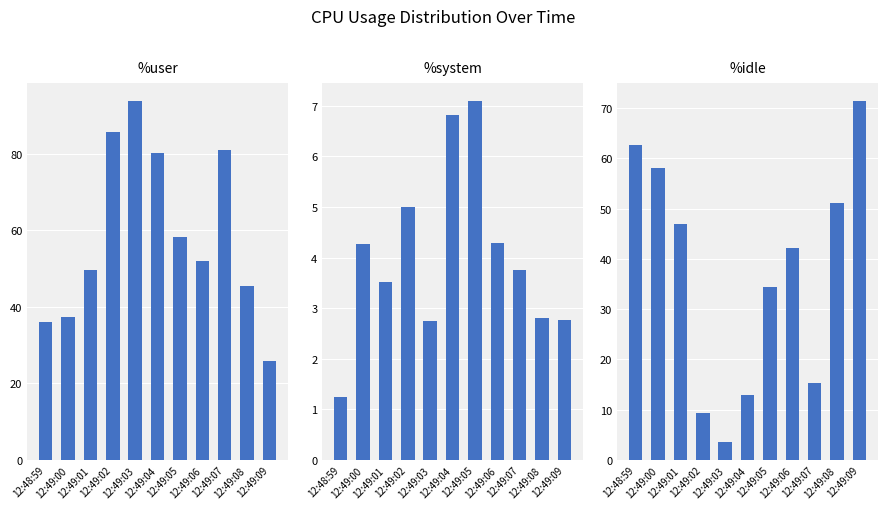

What is the label of the 9th bar from the right?

12:49:01